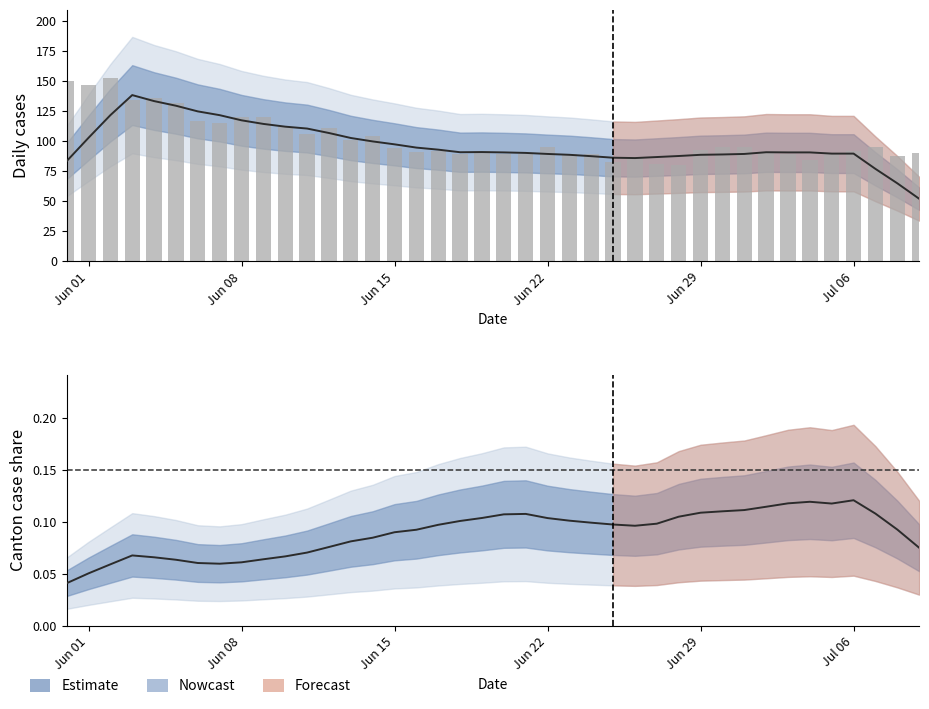

What is the maximum value shown in the chart?

153